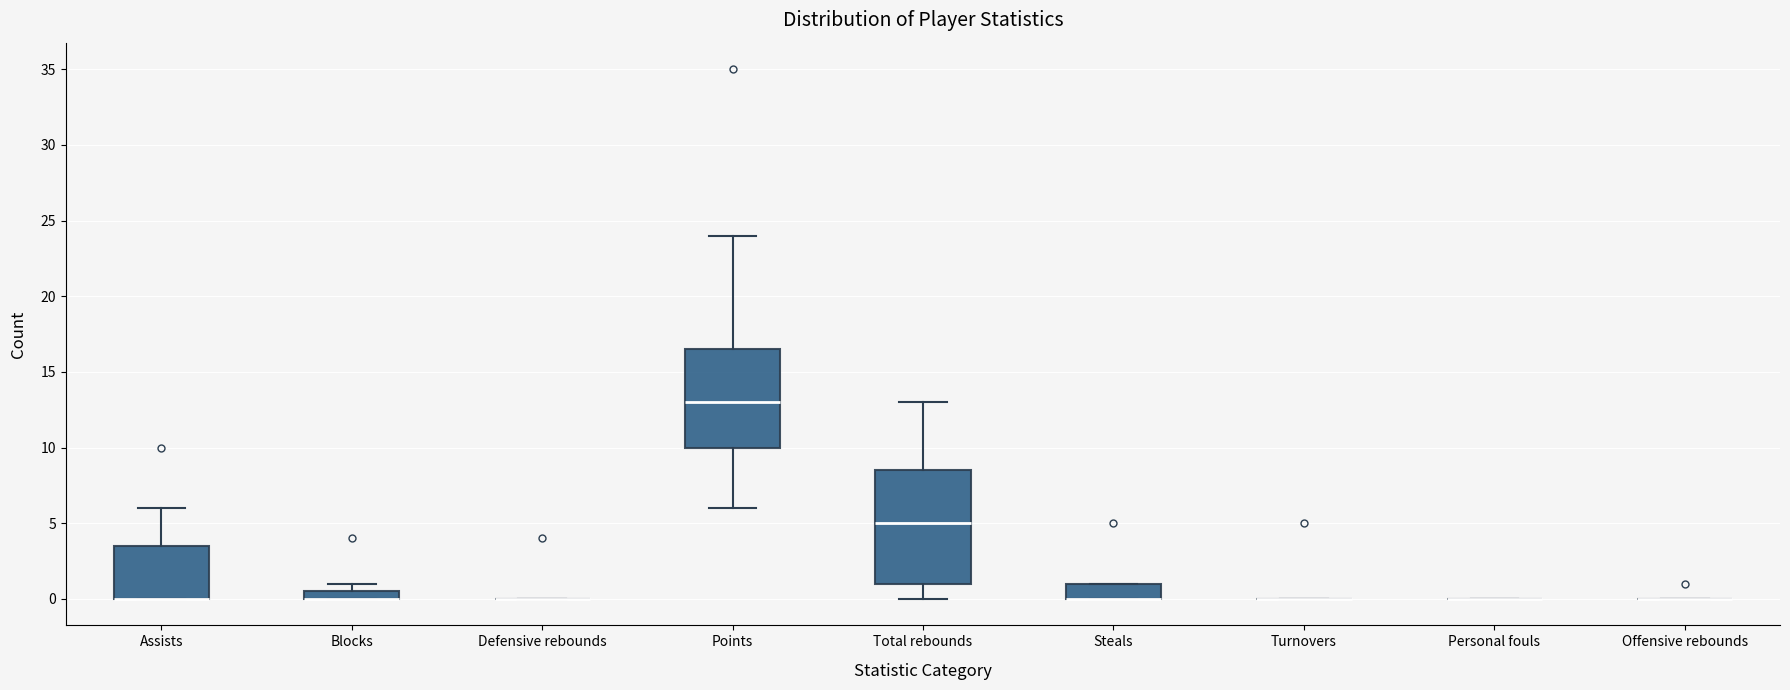

Which box is the tallest, from its lower edge to its upper edge?

Total rebounds